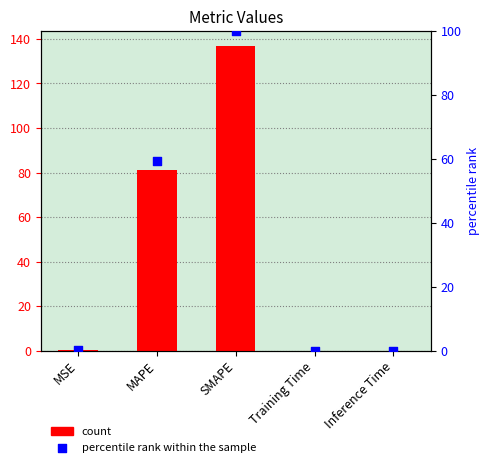

Which series contains the lowest Y value?

percentile rank within the sample